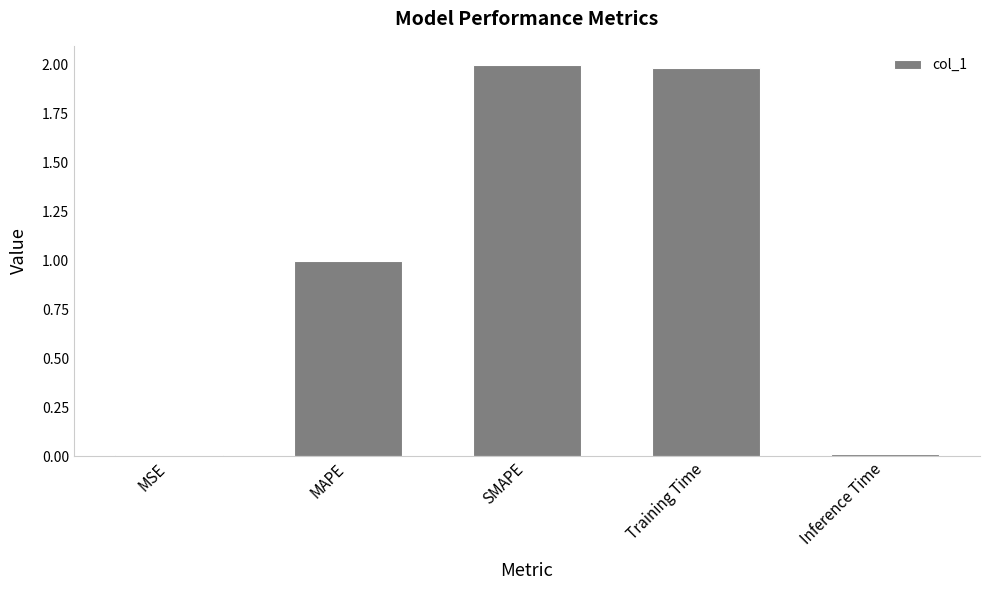

The chart shows a value of 2.0 at Training Time. True or false?

True